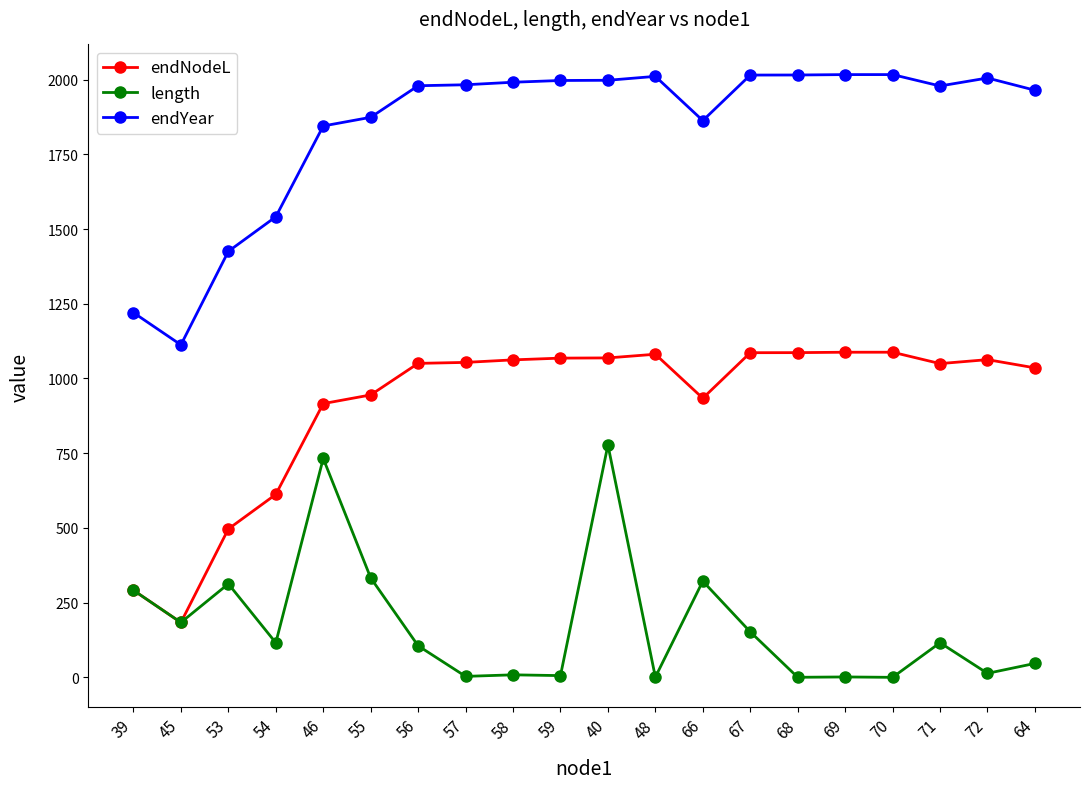

How many distinct data groups are displayed?

3